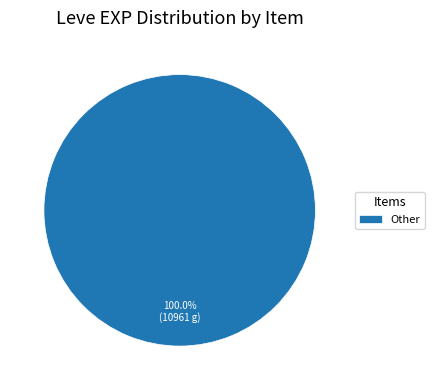

Which category accounts for the majority?

Other